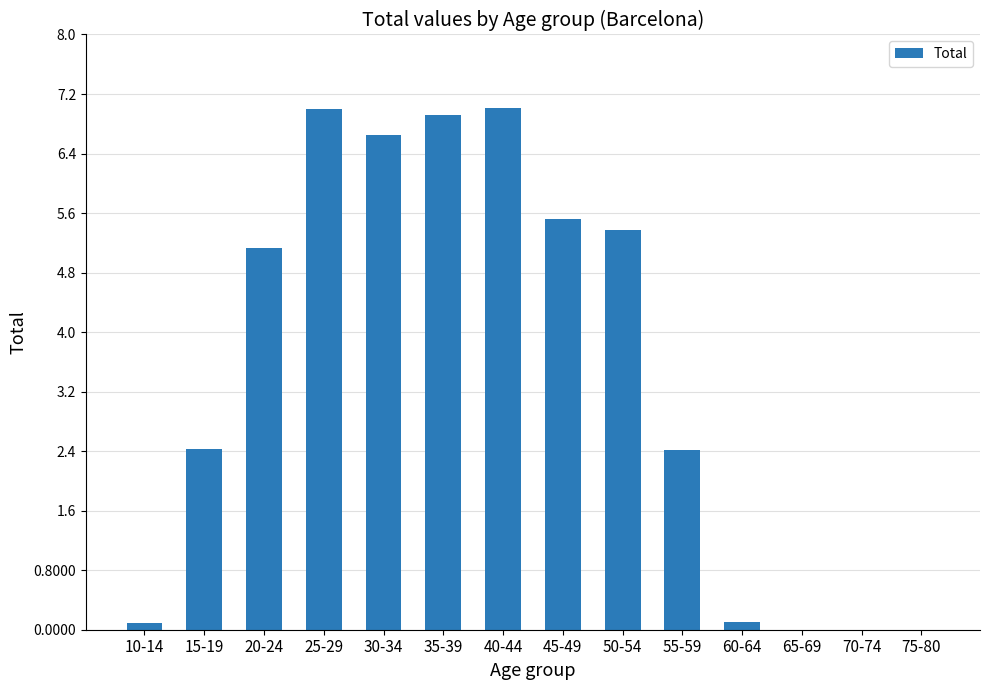

What is the ratio of the value at 15-19 to the value at 35-39?

0.4